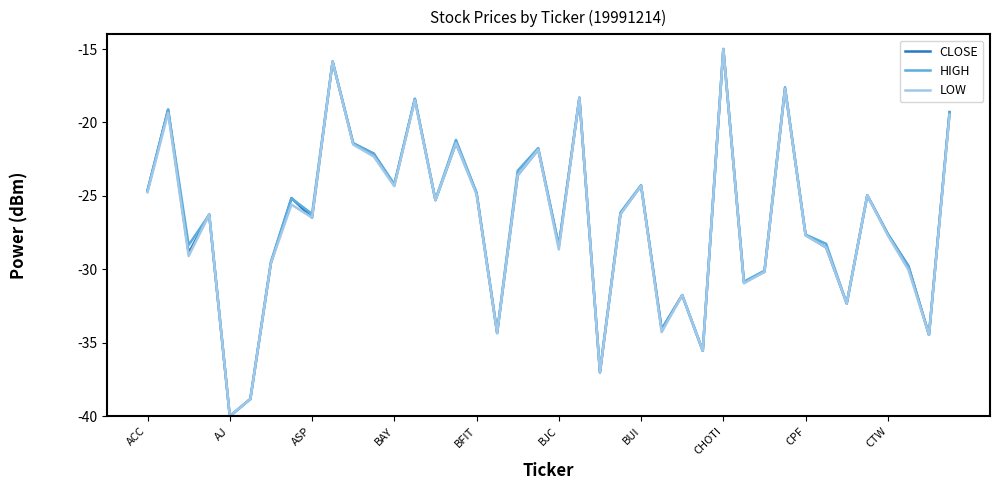

What is the maximum value for HIGH?

-15.0